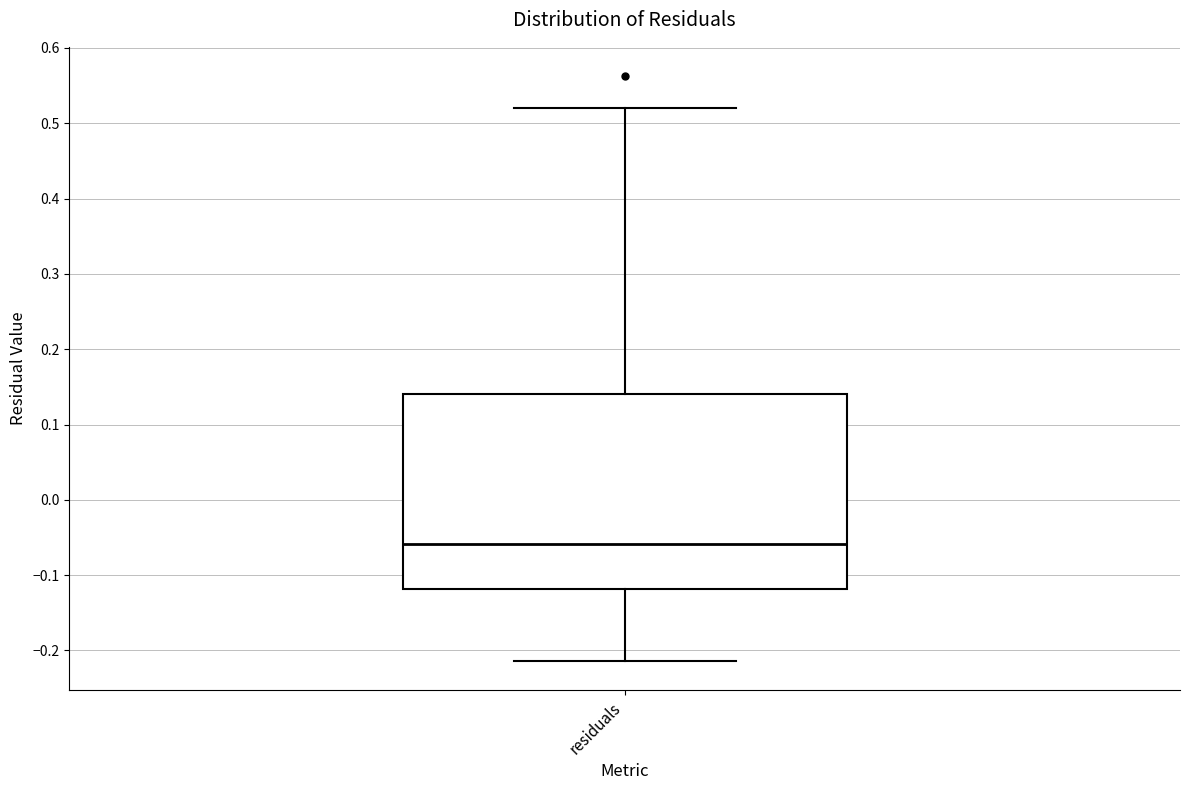

Read this box plot against the y-axis: the position of the median line, the range covered by the box, and the ends of both whiskers. The values are not printed on the chart, so give them approximately, as read against the axis.

median -0.06, box -0.12 to 0.14, whiskers -0.21 to 0.52